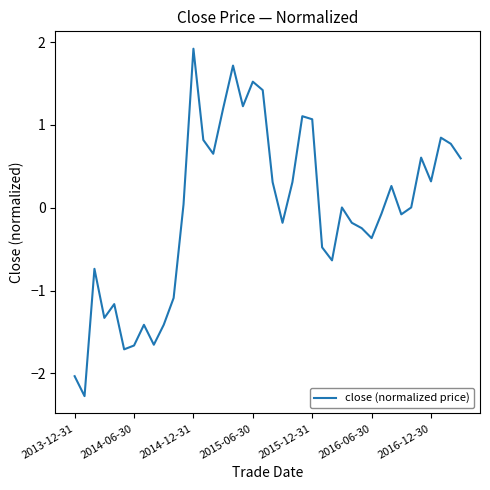

What is the greatest value displayed?

1.9